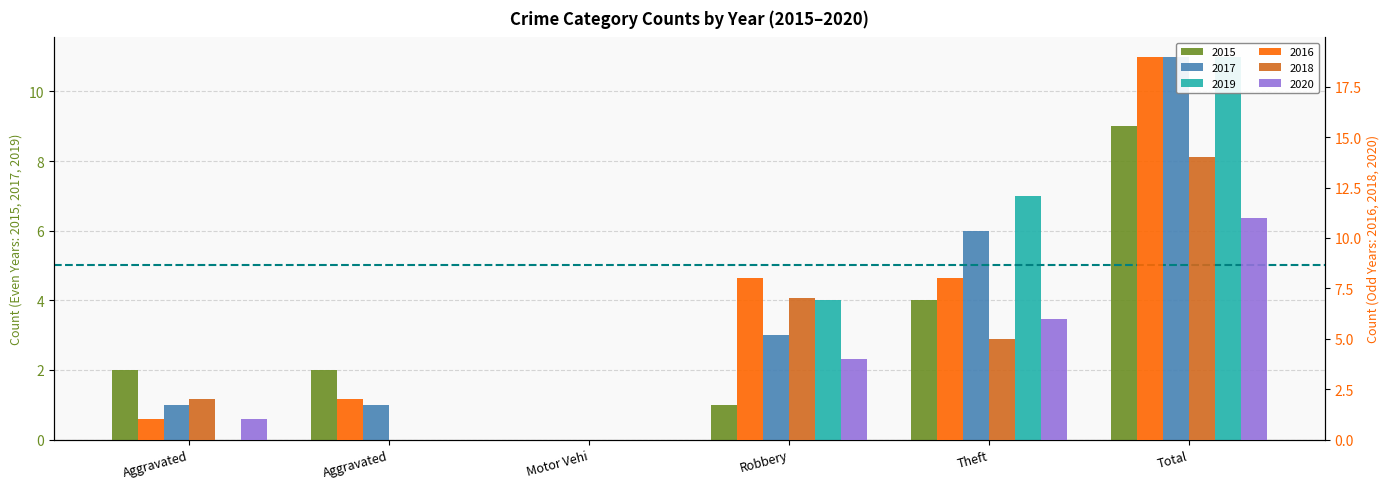

True or false: 2020 has a value of 0 at Aggravated.

True